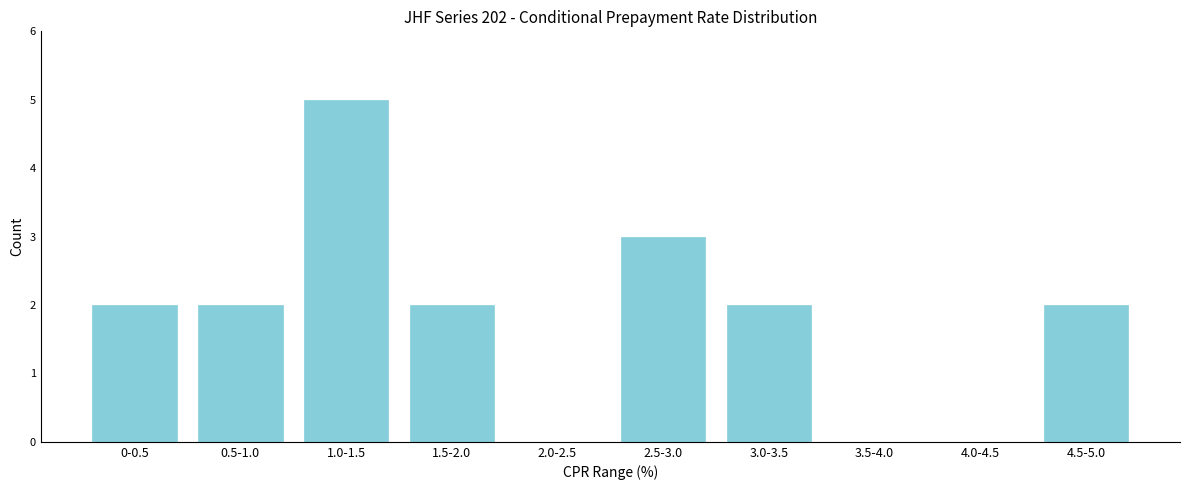

Reading left to right, transcribe all the data shown in this chart.

0-0.5=2	0.5-1.0=2	1.0-1.5=5	1.5-2.0=2	2.0-2.5=0	2.5-3.0=3	3.0-3.5=2	3.5-4.0=0	4.0-4.5=0	4.5-5.0=2